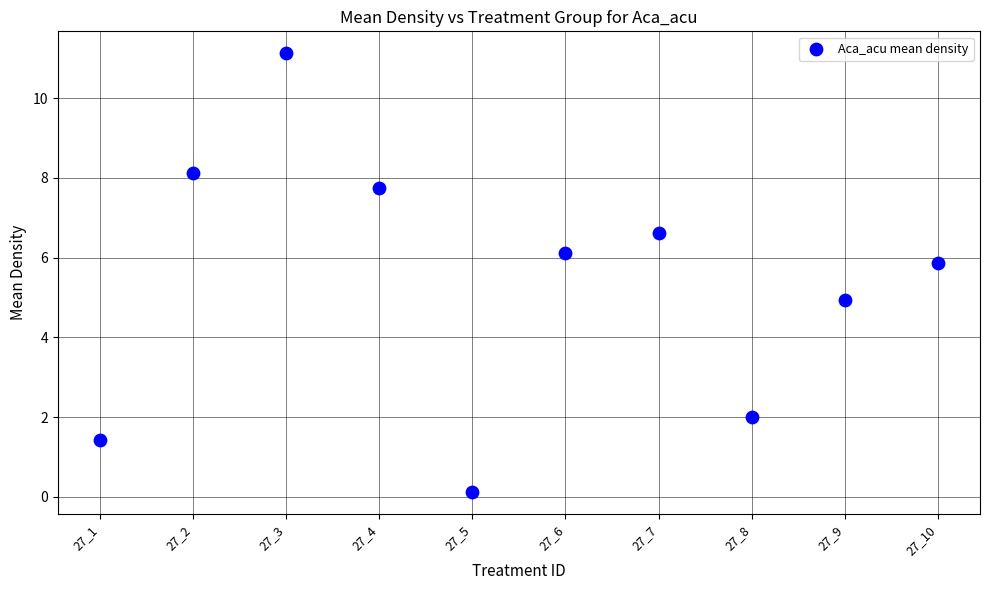

What is the average Y value?

5.4